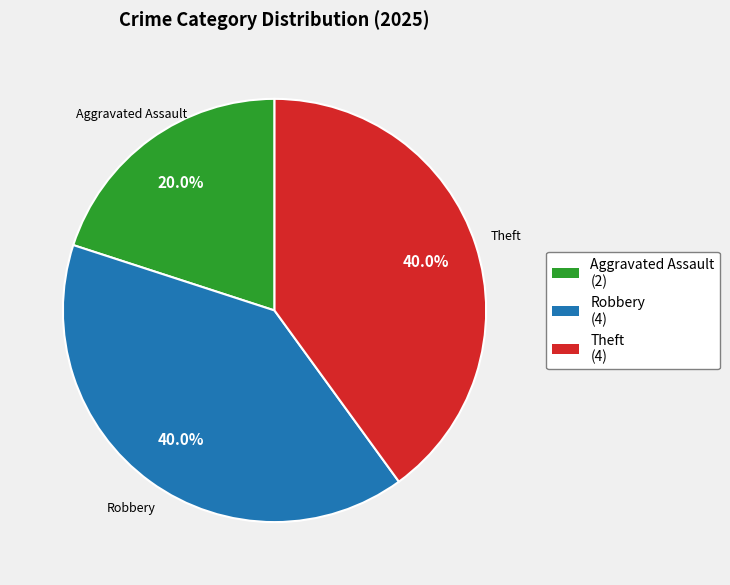

Which slice is the smallest?

Aggravated Assault (2)